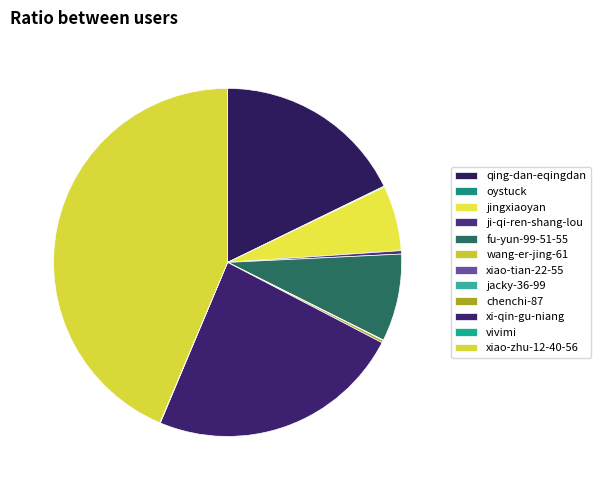

Which slice is the largest?

xiao-zhu-12-40-56